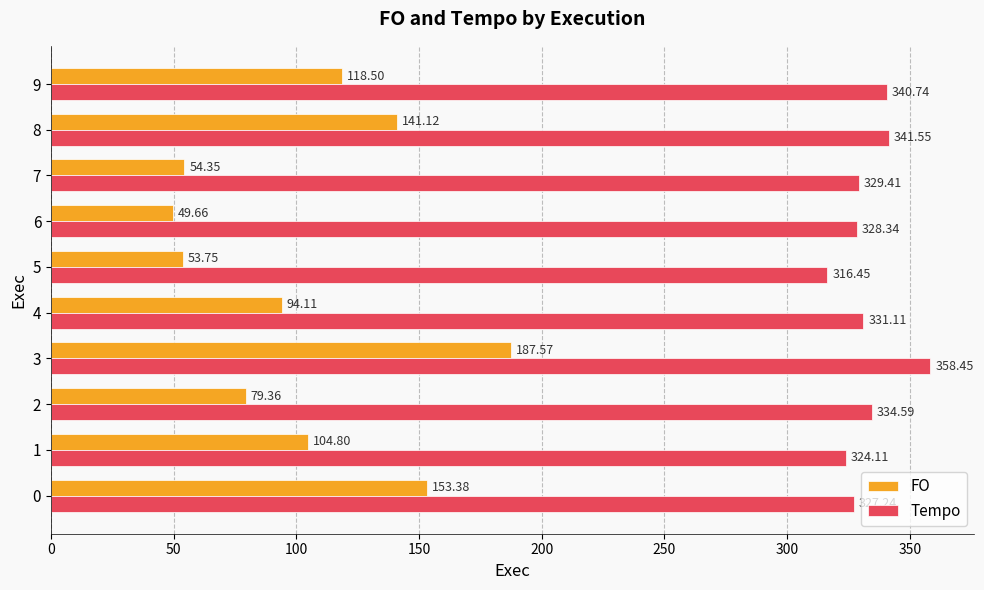

What is the difference between the second highest and second lowest values in the FO series?

99.6